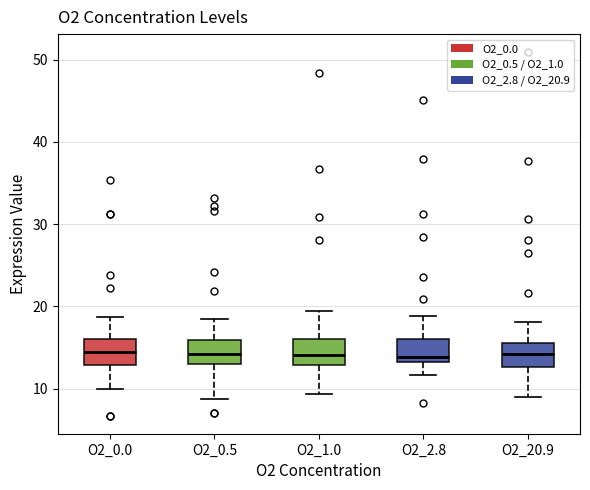

Where does the upper whisker of the box for O2_2.8 end on the y-axis? The values are not printed on the chart, so give them approximately, as read against the axis.

19